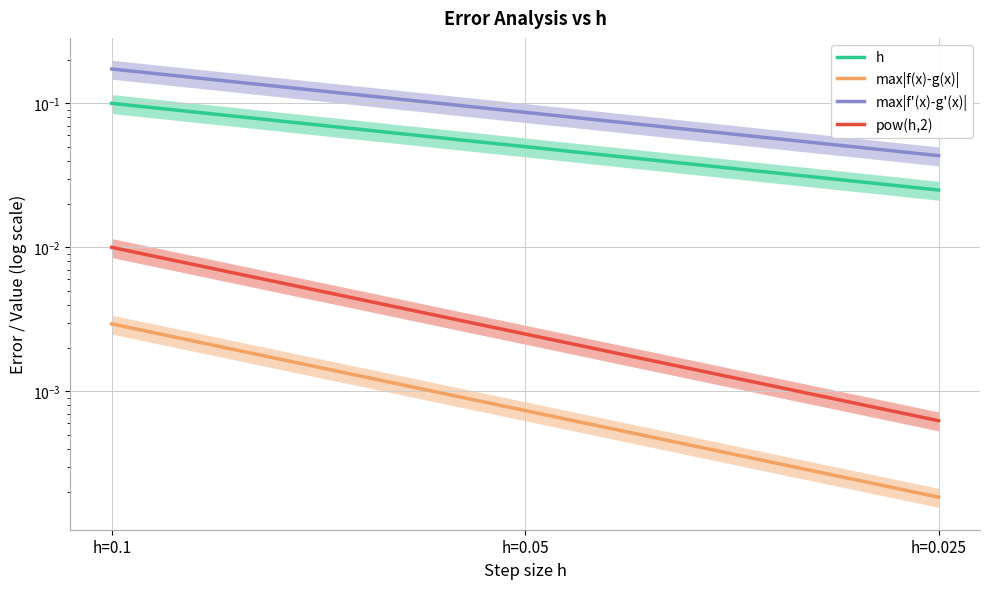

Rank the categories by max|f(x)-g(x)| value from lowest to highest.

h=0.025, h=0.05, h=0.1